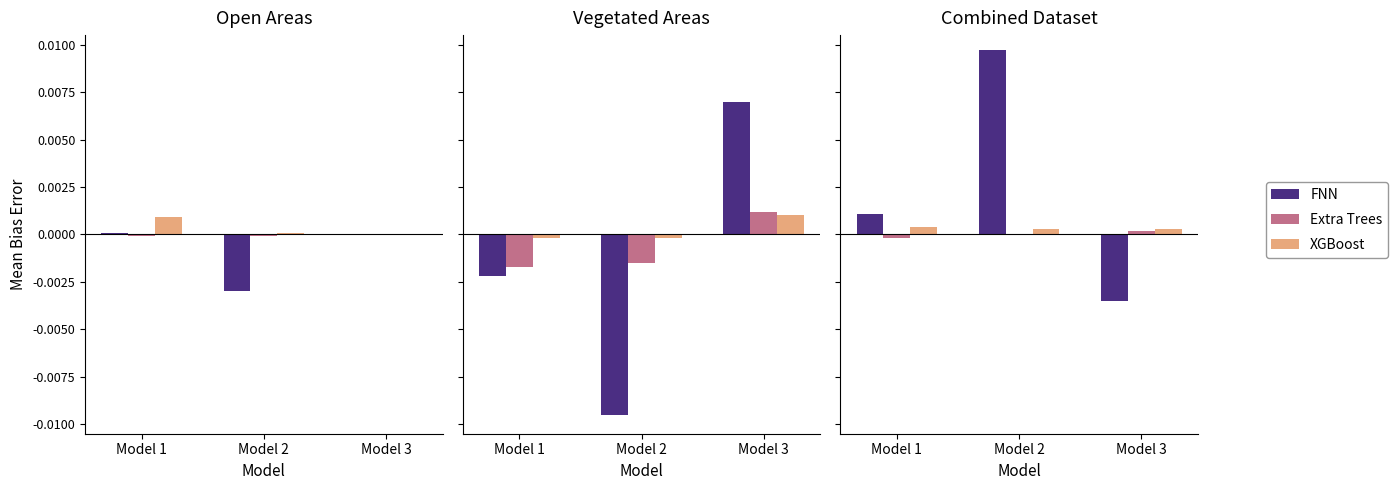

At which label is FNN closest to 0?

Model 1